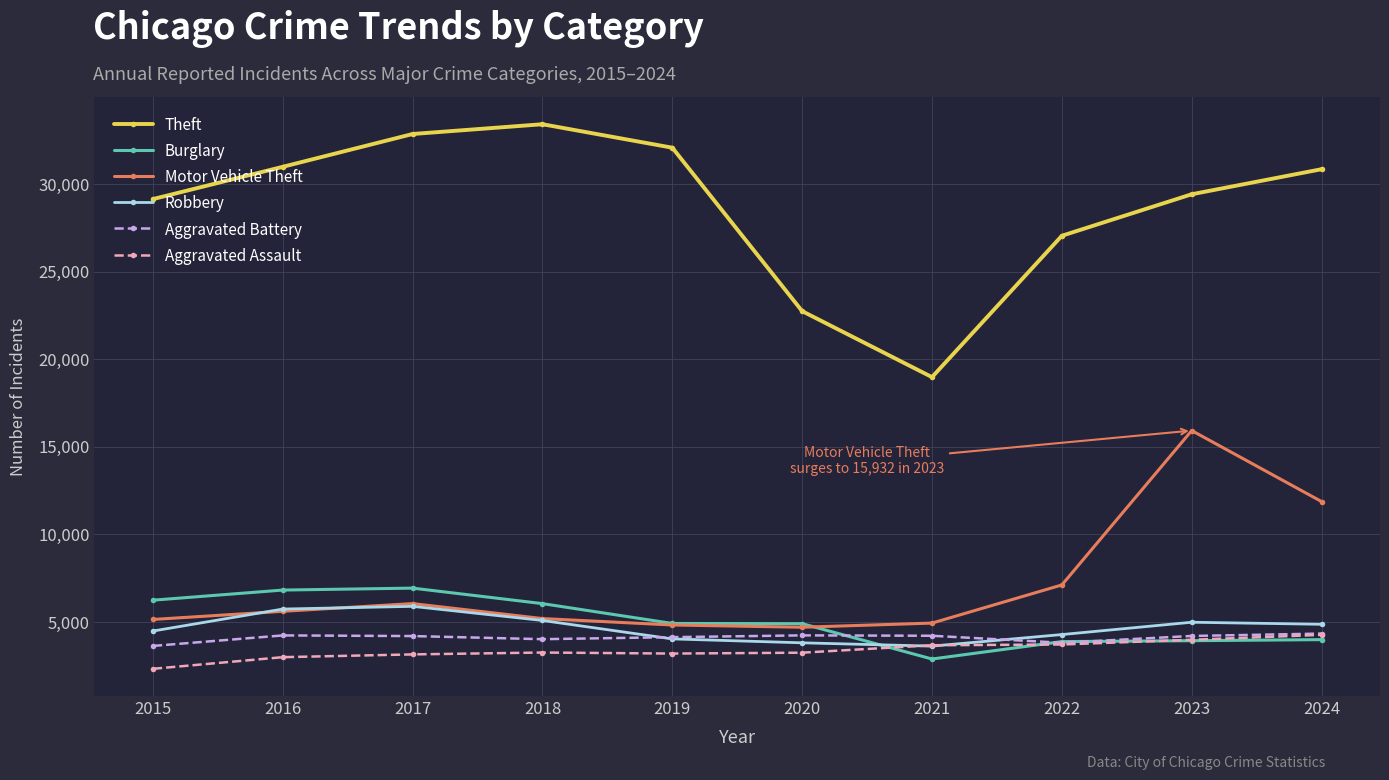

True or false: Theft and Aggravated Battery cross at least once.

False